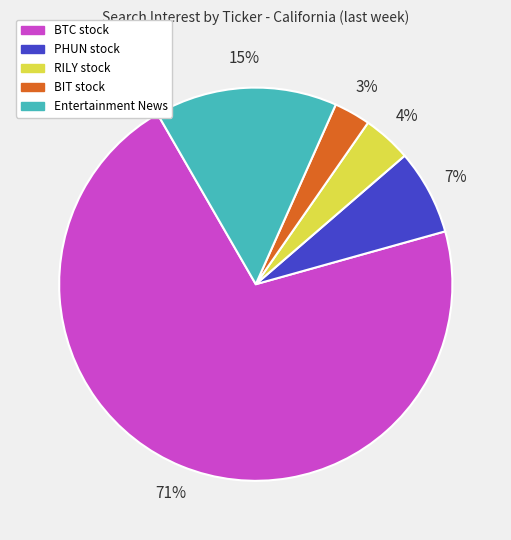

To the nearest percent, what is the difference between the largest and smallest slice percentages?

68%